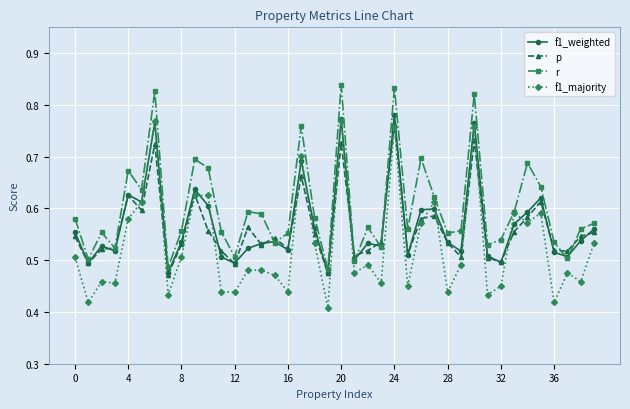

What are all the series names shown in the legend?

f1_weighted, p, r, f1_majority